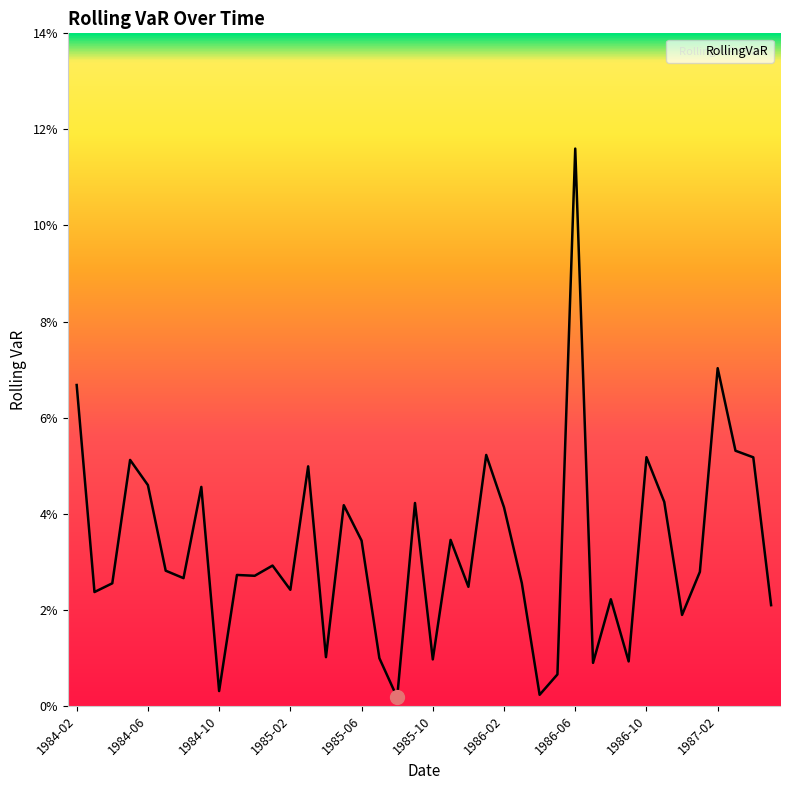

True or false: the data has more than 0 interior local peaks.

True